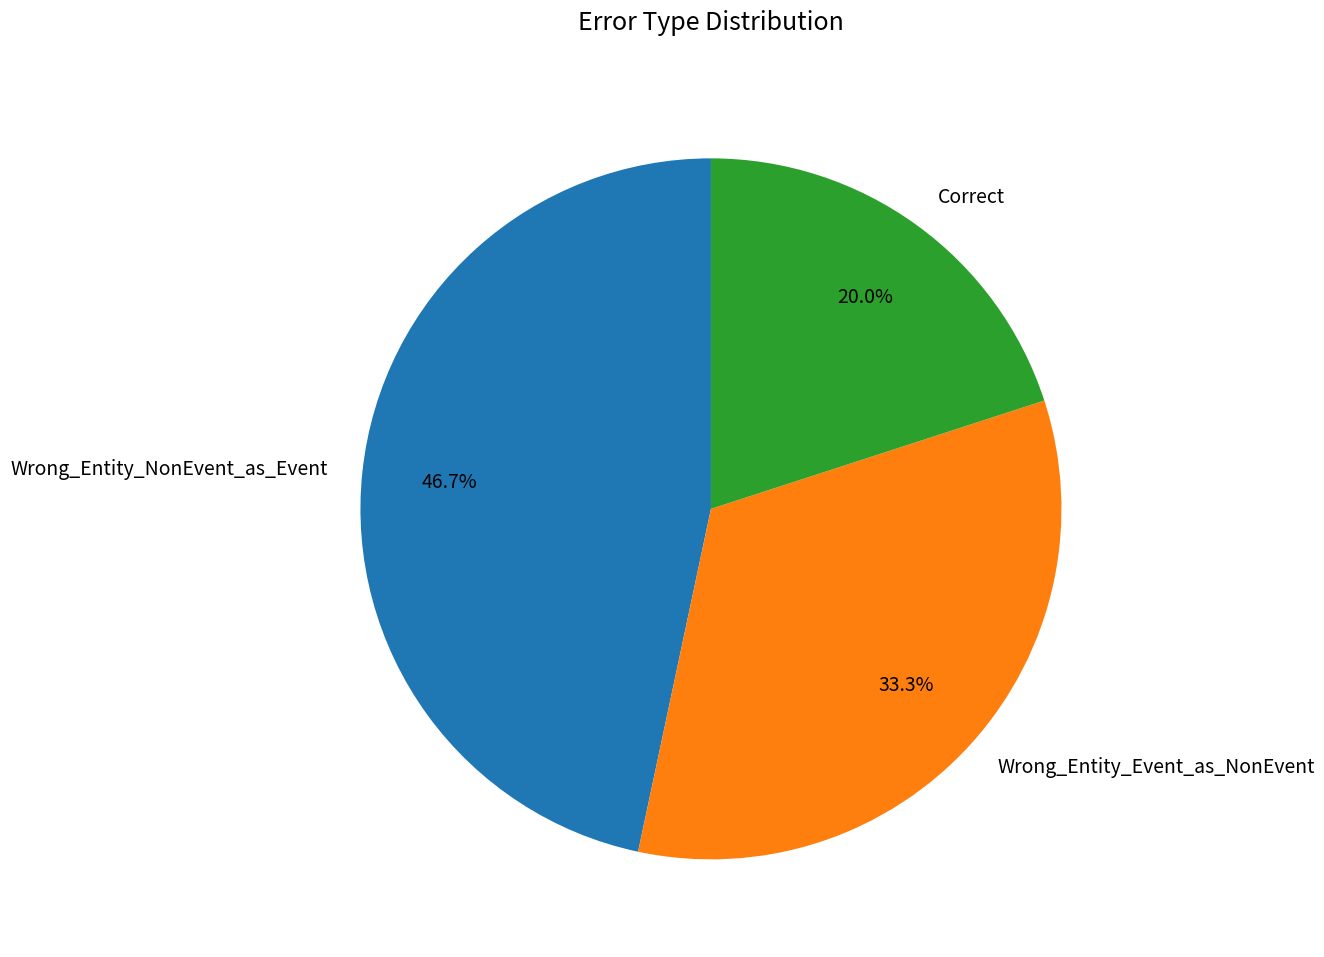

Is there a majority slice in this chart?

No